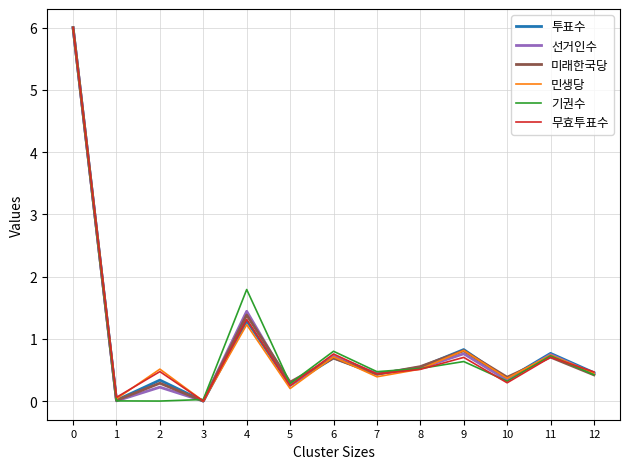

What is the maximum value for 투표수?

6.0